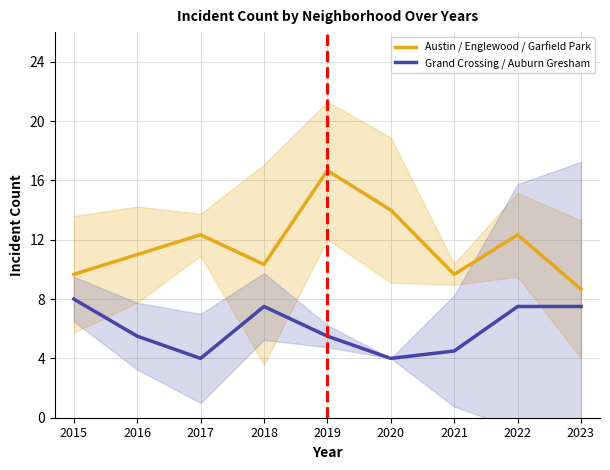

List the labels in order of Austin / Englewood / Garfield Park value, smallest first.

2023, 2015, 2021, 2018, 2016, 2017, 2022, 2020, 2019